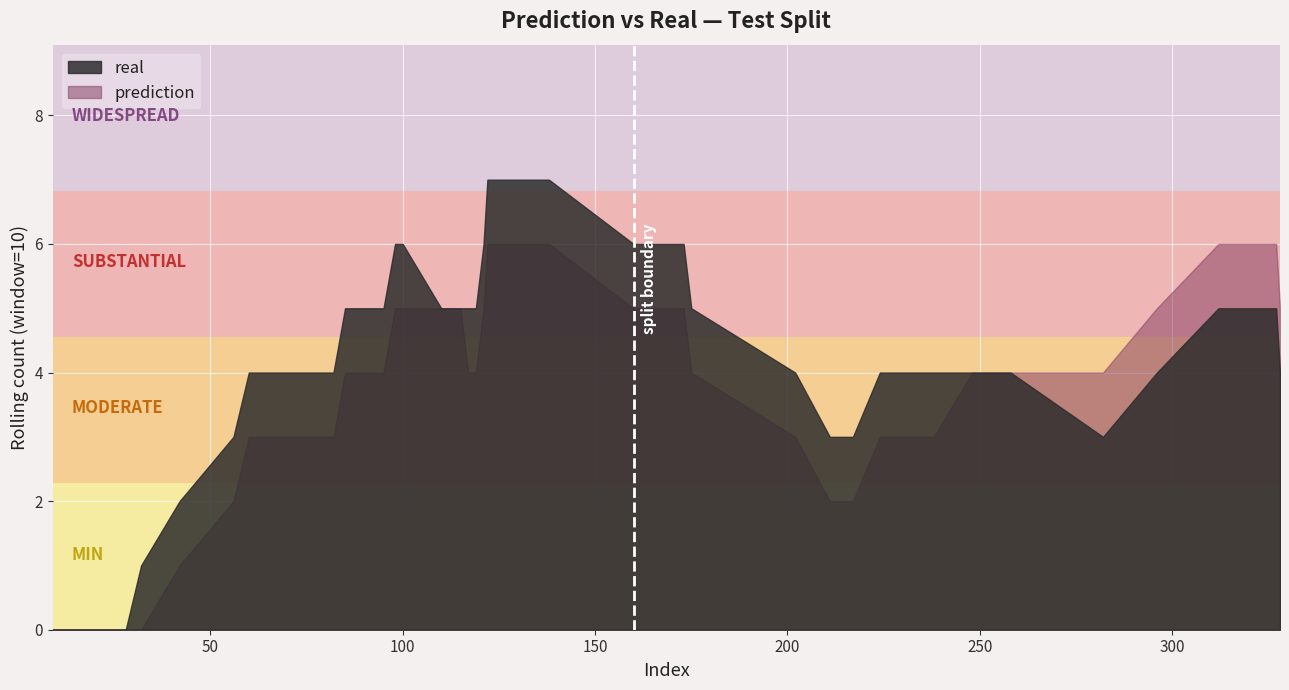

Rank the categories by real value from lowest to highest.

160, 238, 322, 202, 28, 211, 82, 110, 328, 63, 282, 9, 175, 233, 95, 100, 166, 248, 138, 164, 296, 122, 42, 312, 327, 258, 115, 167, 56, 98, 173, 224, 124, 32, 117, 217, 121, 85, 119, 60